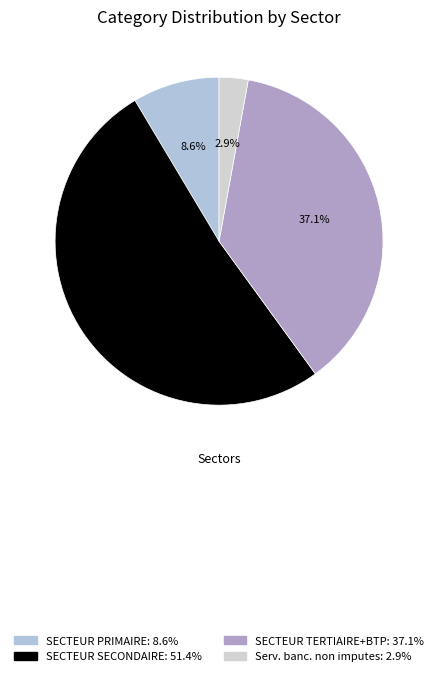

Rank the categories by value from highest to lowest.

SECTEUR SECONDAIRE, SECTEUR TERTIAIRE+BTP, SECTEUR PRIMAIRE, Serv. banc. non imputes